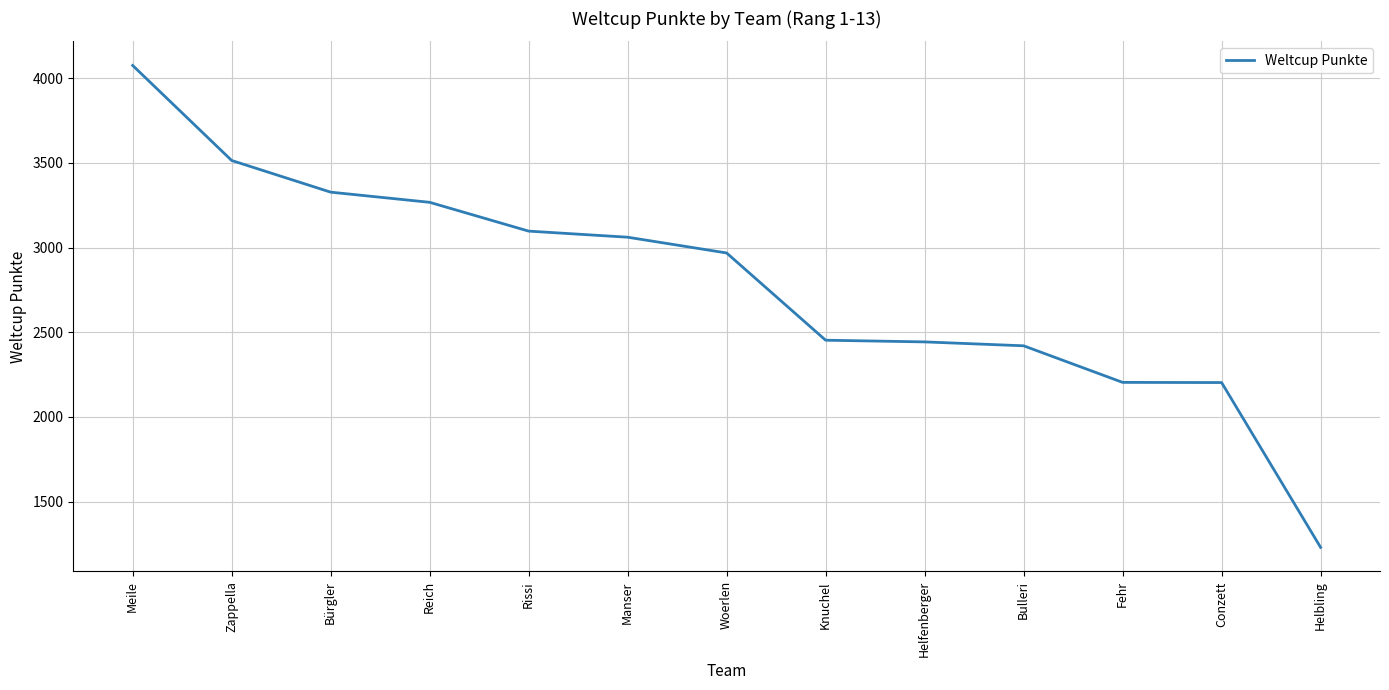

What is the maximum value shown in the chart?

4075